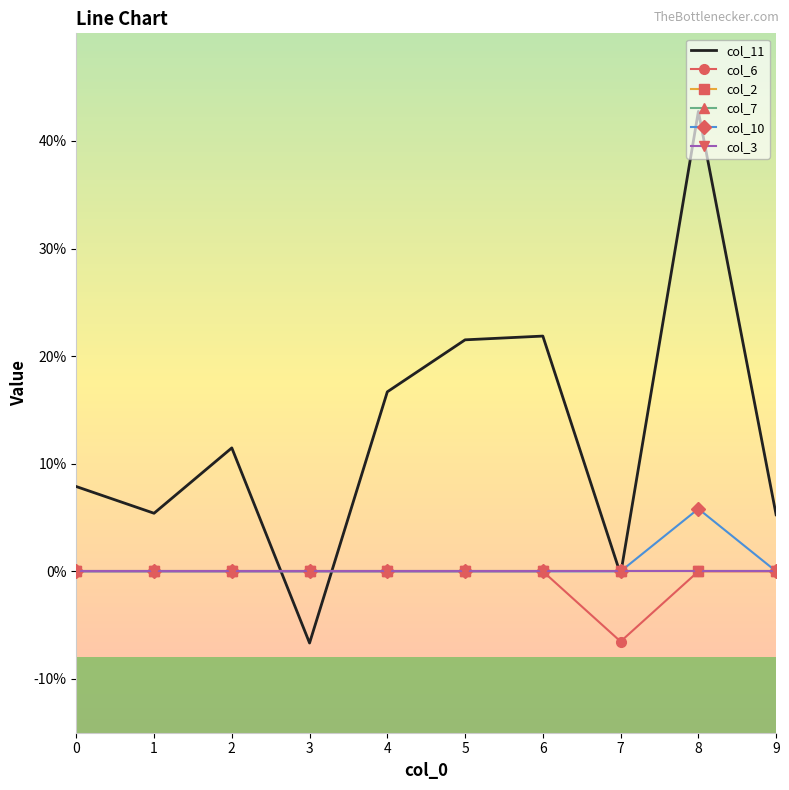

Which series has the widest spread of values?

col_11